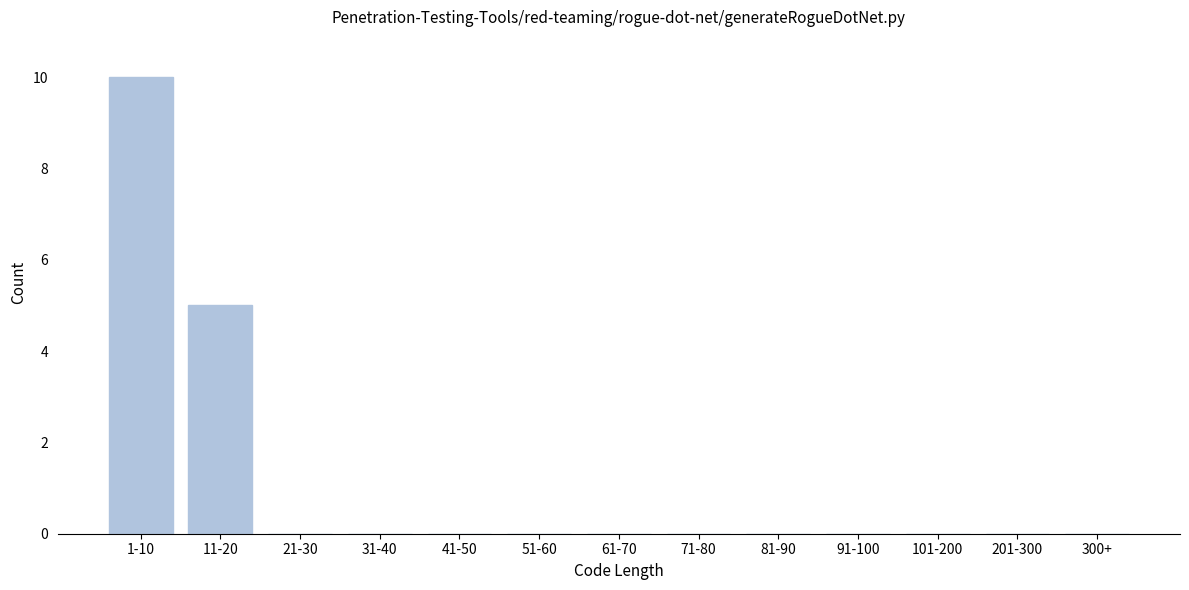

Reading left to right, list all the values displayed in this chart.

1-10=10	11-20=5	21-30=0	31-40=0	41-50=0	51-60=0	61-70=0	71-80=0	81-90=0	91-100=0	101-200=0	201-300=0	300+=0